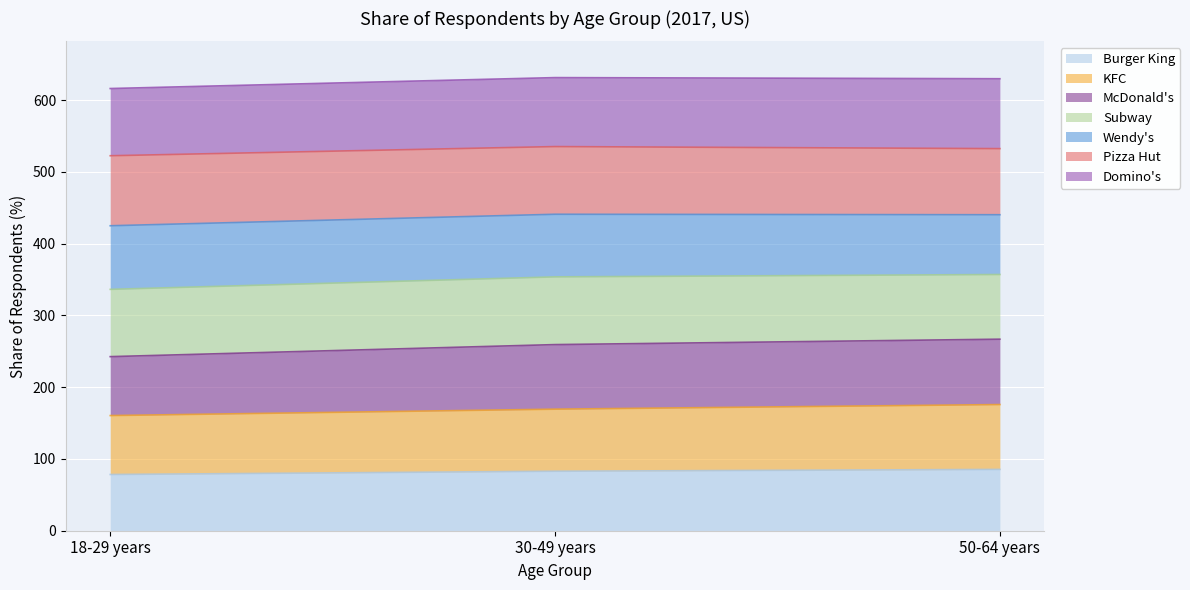

What is the maximum value for Burger King?

85.4